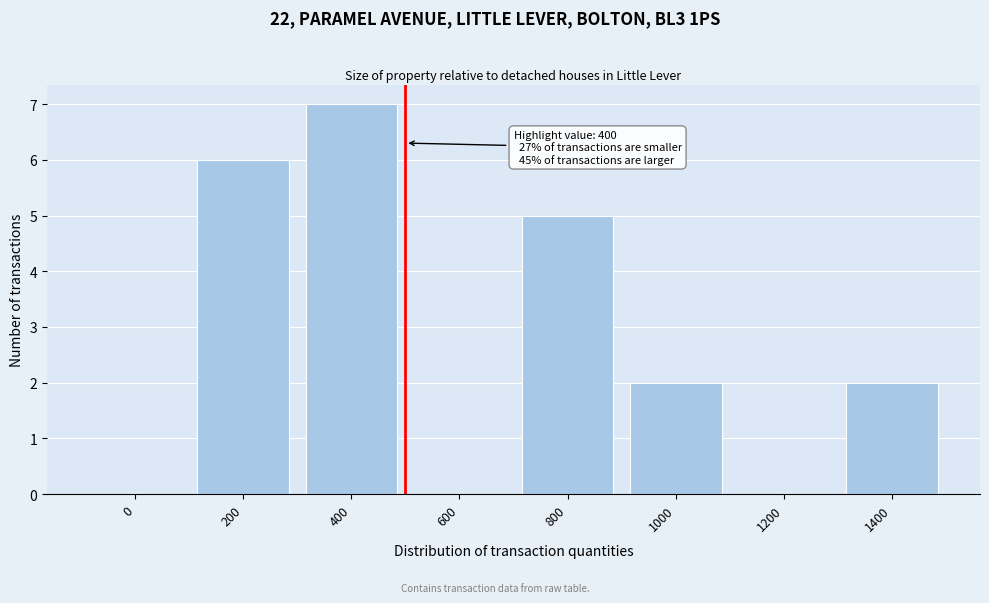

Reading right to left, what are all the values shown in this chart?

1400=2	1200=0	1000=2	800=5	600=0	400=7	200=6	0=0